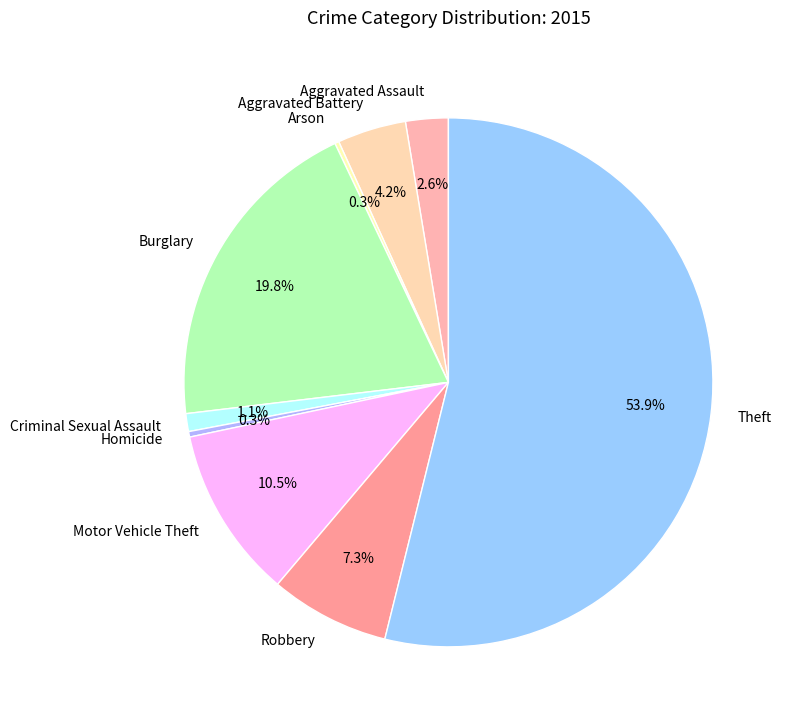

Is the sum of Burglary and Motor Vehicle Theft greater than half?

No